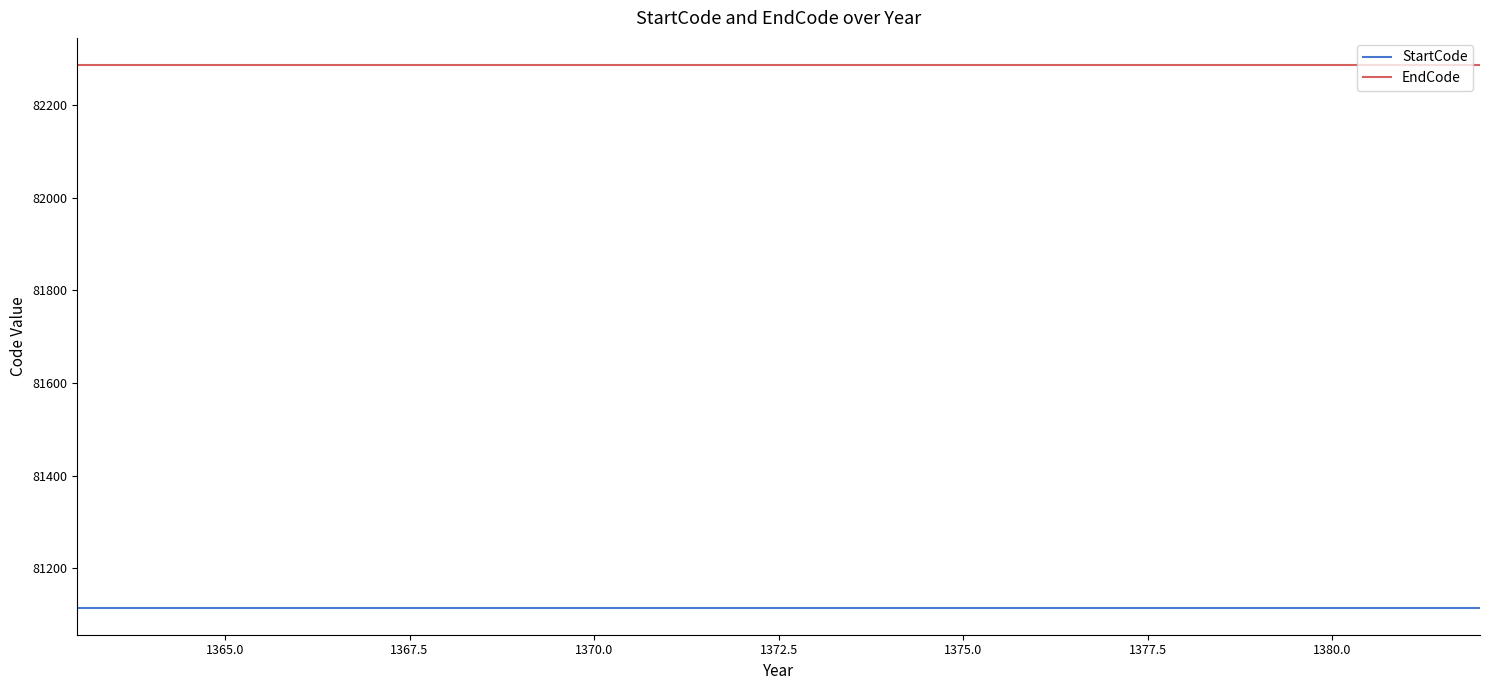

List the series in order of their overall mean, highest first.

EndCode, StartCode